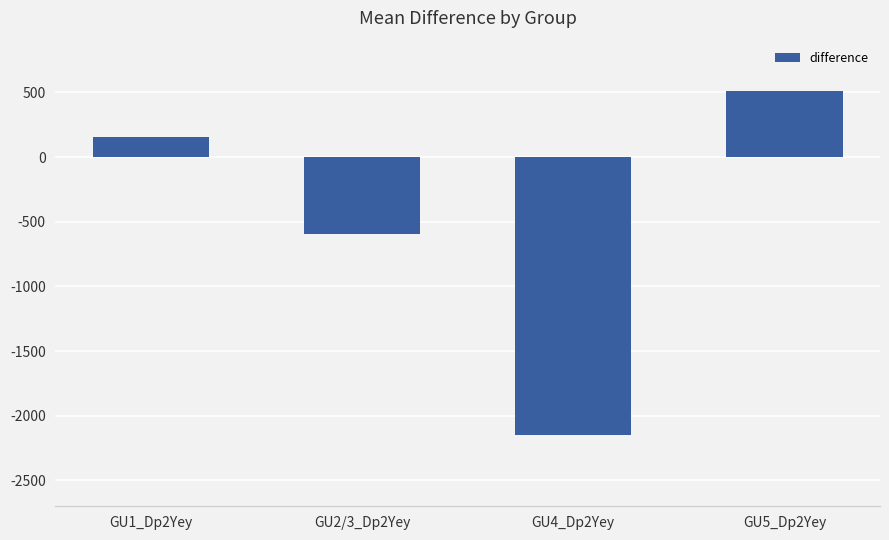

True or false: the data shows 896.2 at GU5_Dp2Yey.

False